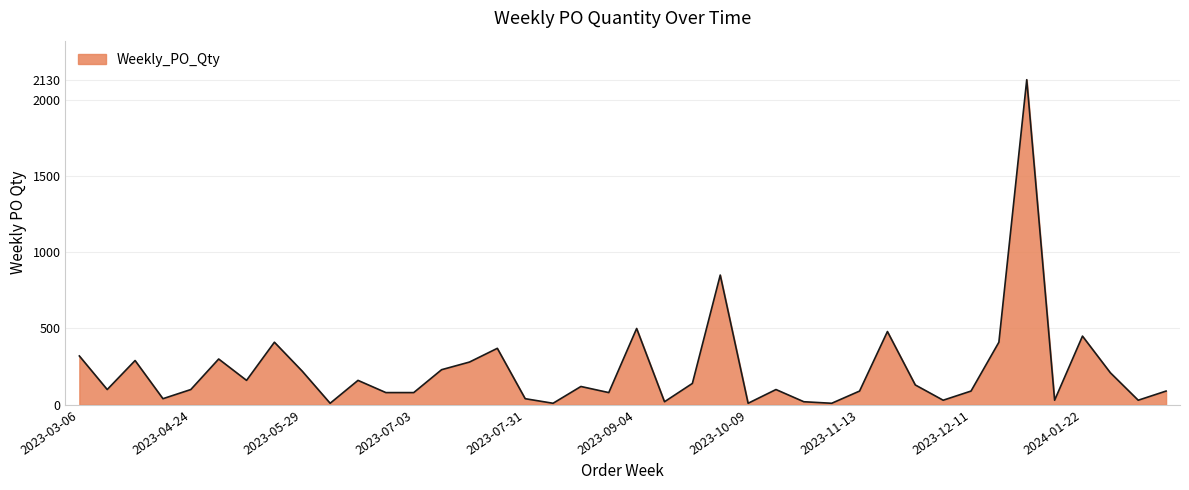

What is the difference between the maximum and minimum values?

2120